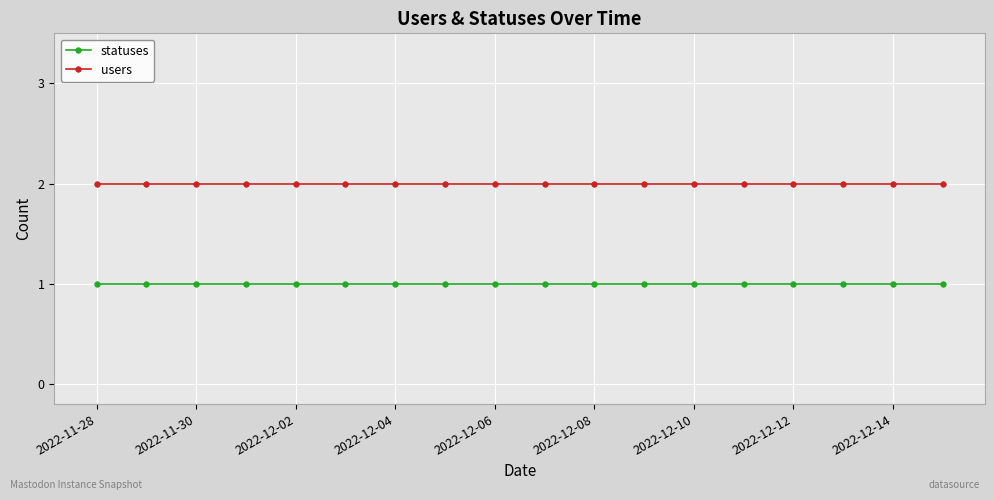

What is the sum of all statuses values?

18